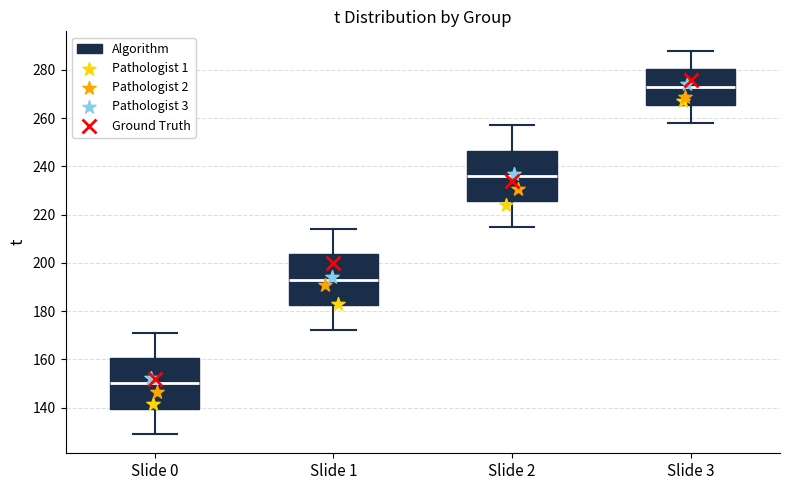

Reading left to right, transcribe this box plot: for each box, give where its median line is, the range the box spans, and where its two whiskers end, as read against the y-axis. The values are not printed on the chart, so give them approximately, as read against the axis.

Slide 0: median 150, box 140 to 160, whiskers 130 to 172
Slide 1: median 194, box 182 to 204, whiskers 172 to 214
Slide 2: median 236, box 226 to 246, whiskers 216 to 258
Slide 3: median 274, box 266 to 280, whiskers 258 to 288